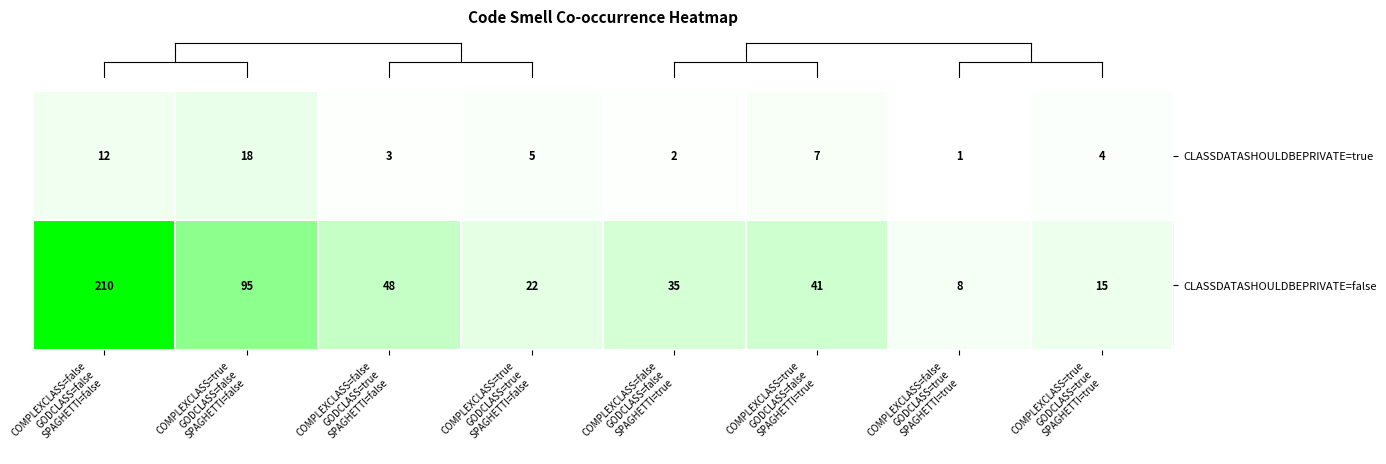

List the series in order of their overall mean, highest first.

CLASSDATASHOULDBEPRIVATE=false, CLASSDATASHOULDBEPRIVATE=true